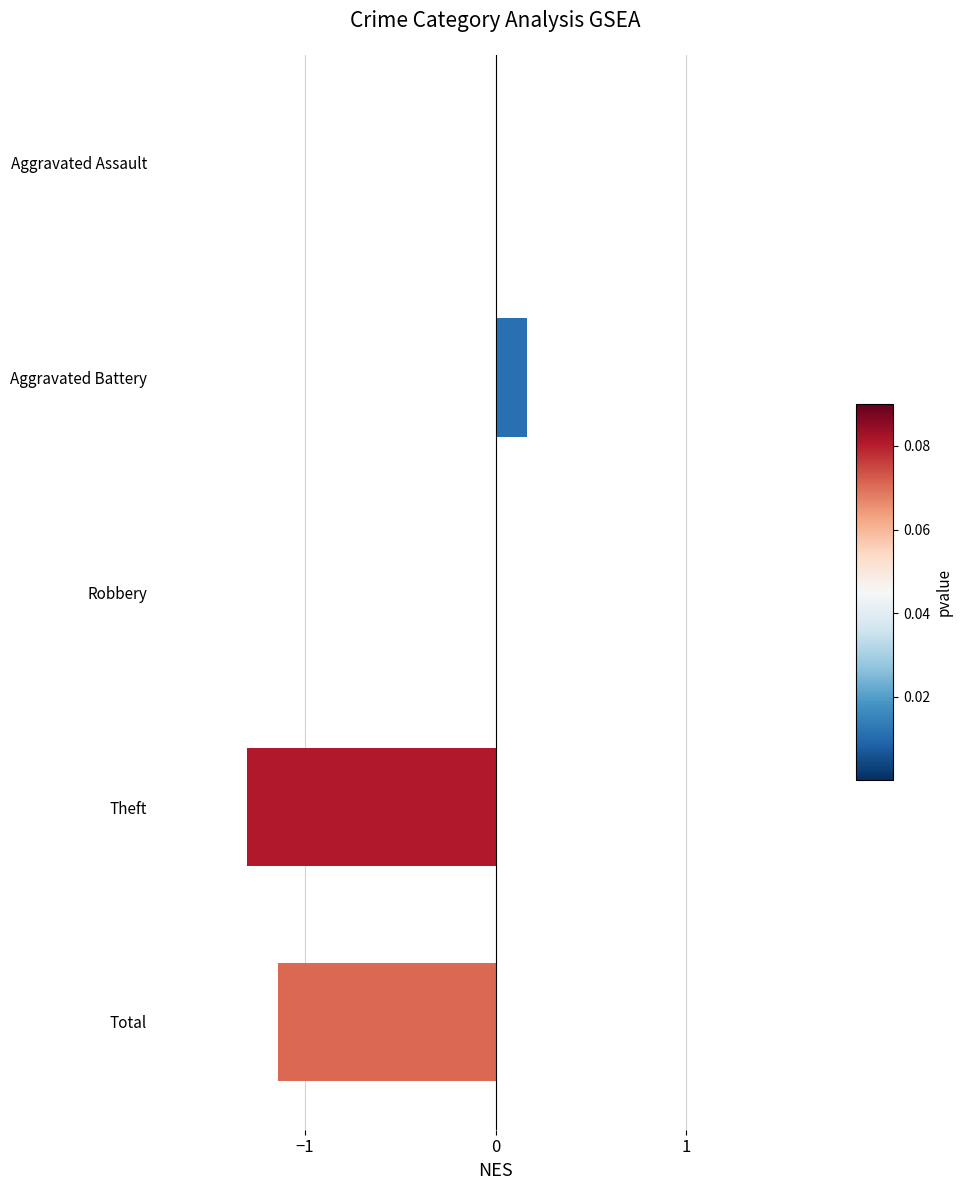

The value at Robbery is 0.0. True or false?

True